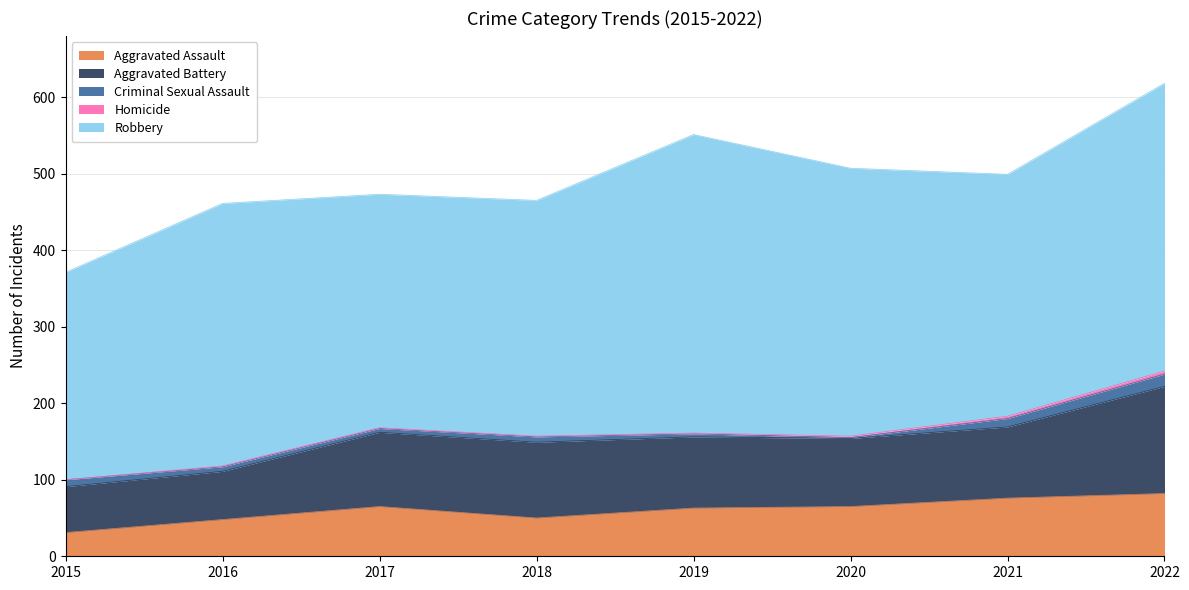

Reading left to right, list all the values displayed in this chart.

Aggravated Assault: 2015=31	2016=48	2017=65	2018=50	2019=63	2020=65	2021=76	2022=82
Aggravated Battery: 2015=60	2016=63	2017=97	2018=99	2019=93	2020=89	2021=93	2022=140
Criminal Sexual Assault: 2015=9	2016=6	2017=5	2018=7	2019=4	2020=1	2021=11	2022=16
Homicide: 2015=0	2016=1	2017=1	2018=1	2019=1	2020=2	2021=3	2022=4
Robbery: 2015=271	2016=343	2017=305	2018=308	2019=390	2020=350	2021=316	2022=376